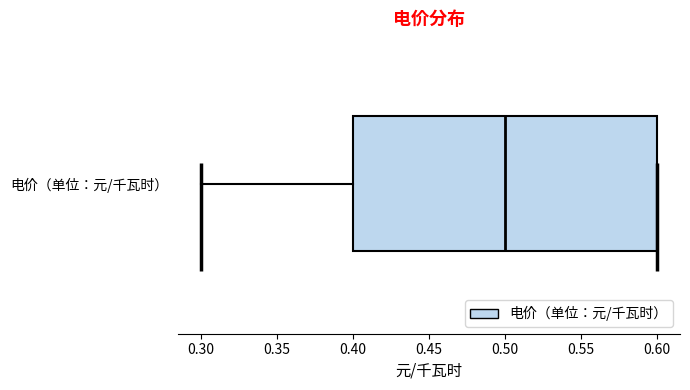

Read this box plot against the x-axis: the position of the median line, the range covered by the box, and the ends of both whiskers. The values are not printed on the chart, so give them approximately, as read against the axis.

median 0.5, box 0.4 to 0.6, whiskers 0.3 to 0.6